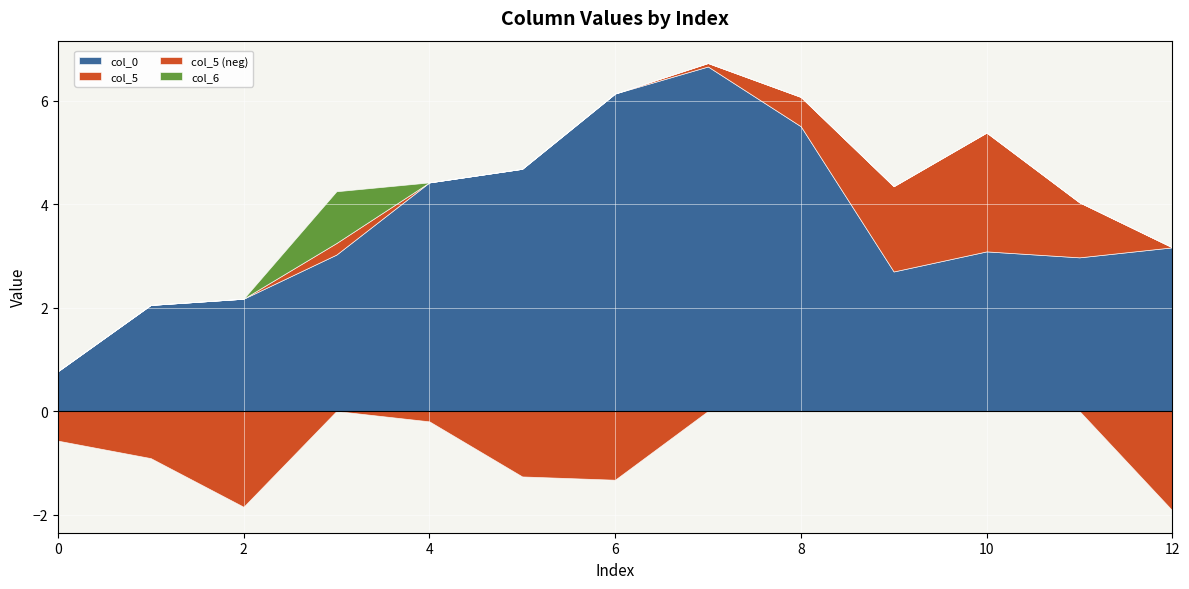

True or false: col_9 has more than 0 interior local peaks.

False